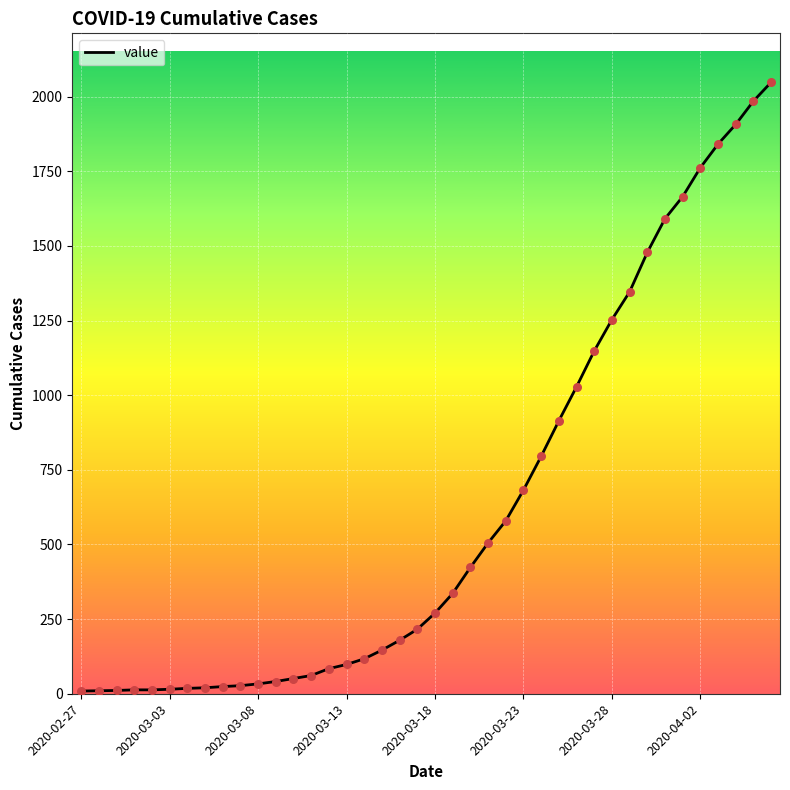

What is the difference between the maximum and minimum values?

2039